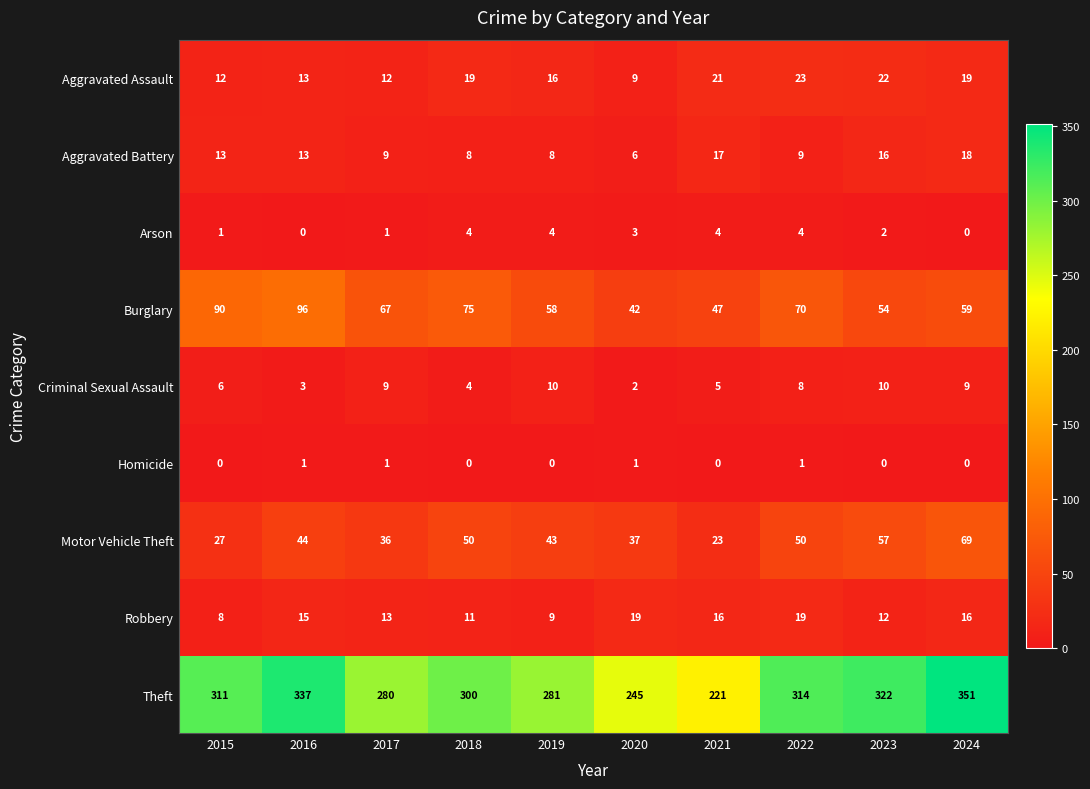

At which category is the sum across all series the highest?

2024